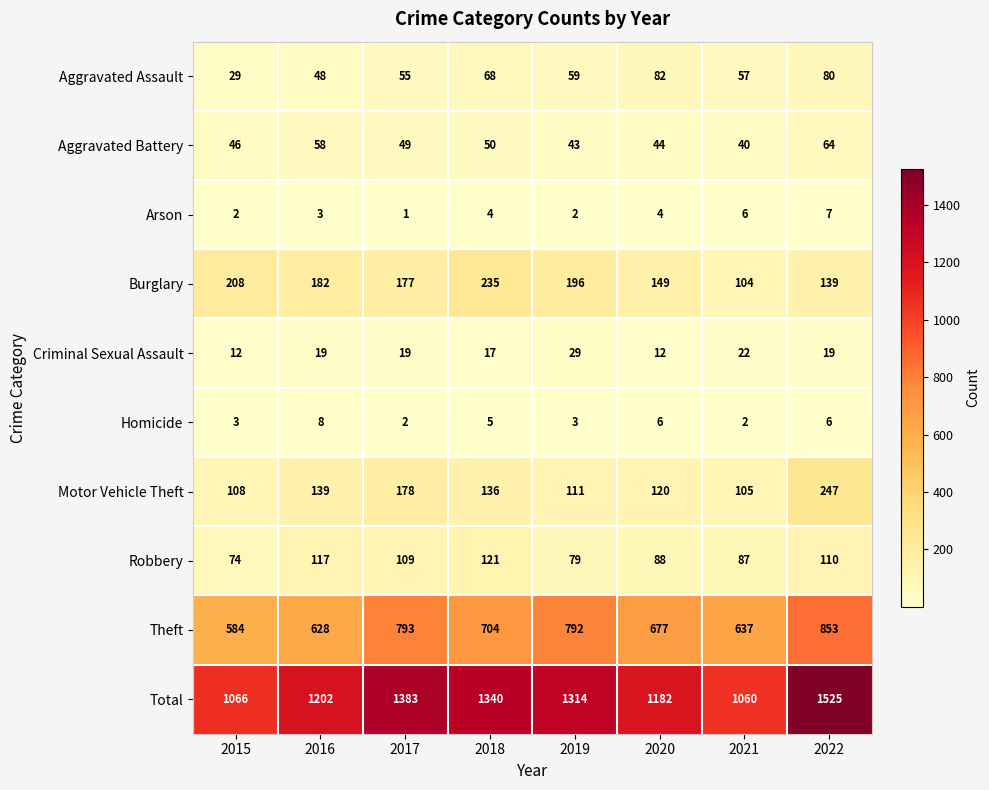

What is the difference between the second highest and minimum values in the Criminal Sexual Assault series?

10